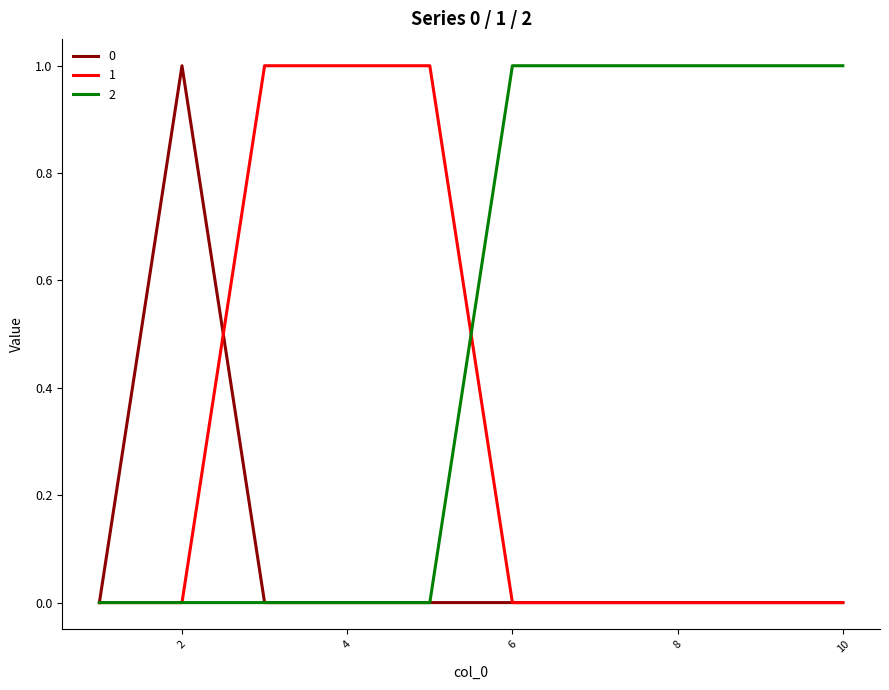

Which series has the largest total across all categories?

2